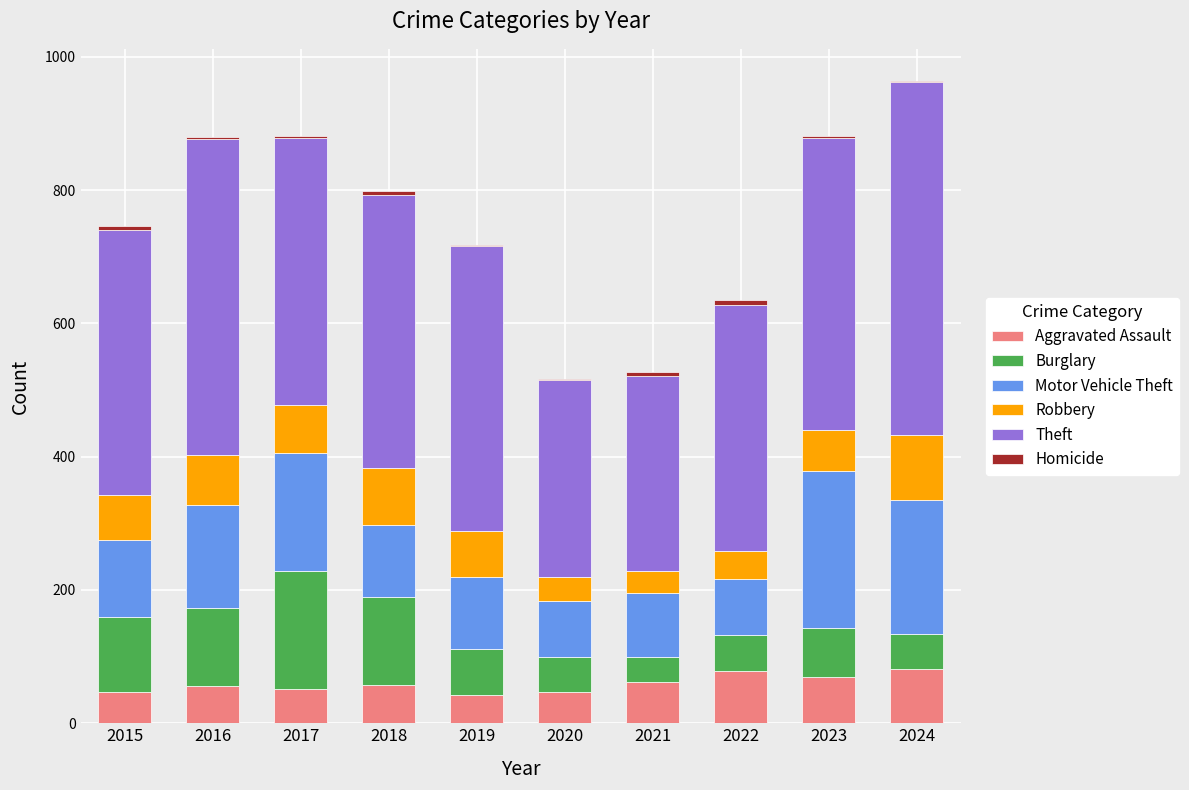

The Aggravated Assault series shows 56 at 2016. True or false?

True